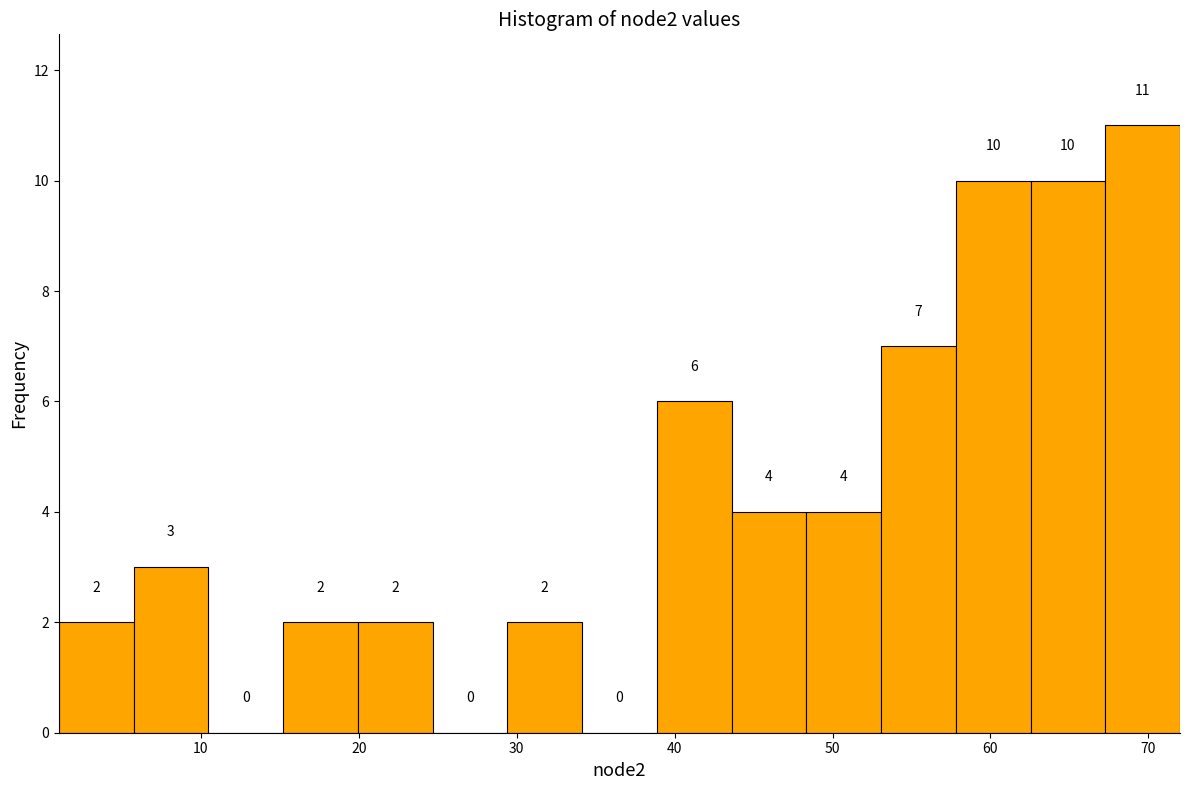

What is the height of the bar covering 63 to 67 on the x-axis? The bar edges are not printed on the chart, so give them approximately, as read against the axis.

10